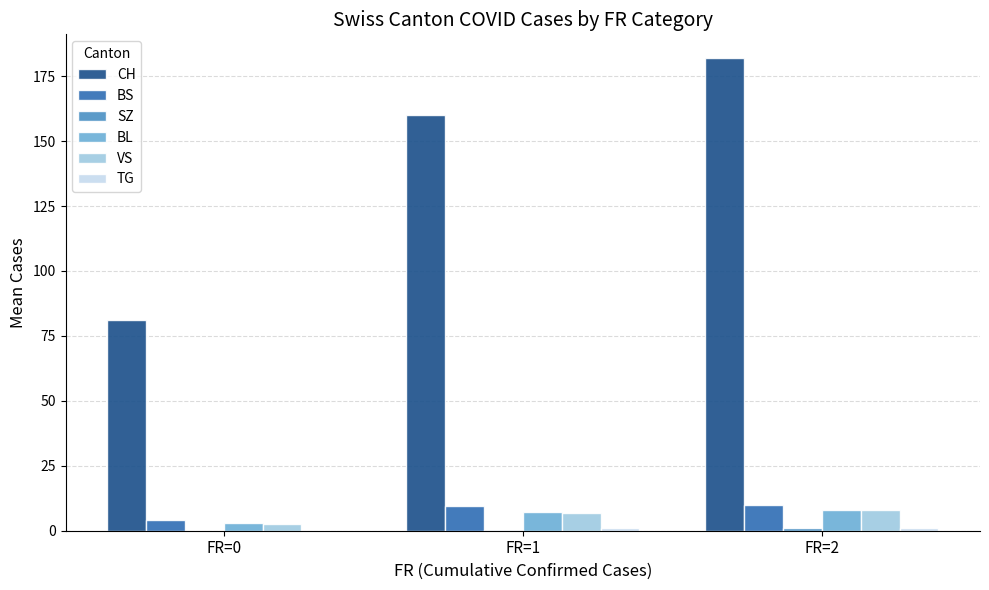

Is the value of VS at FR=2 greater than the value of BS at FR=1?

No